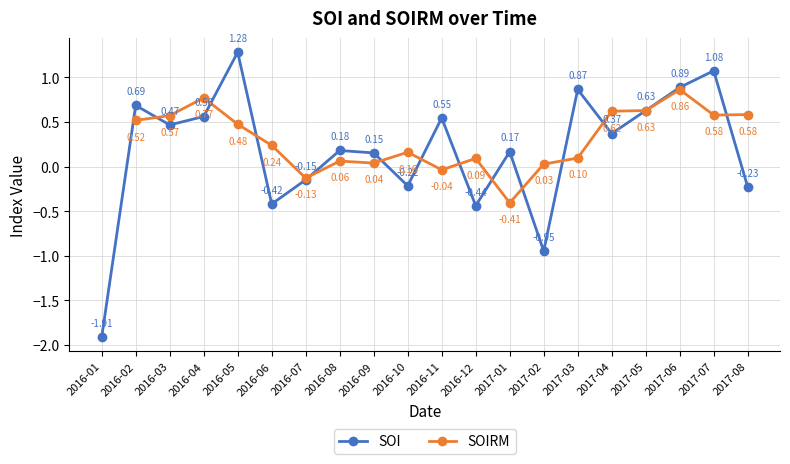

In SOIRM, how many points are higher than both neighbors (excluding endpoints)?

5